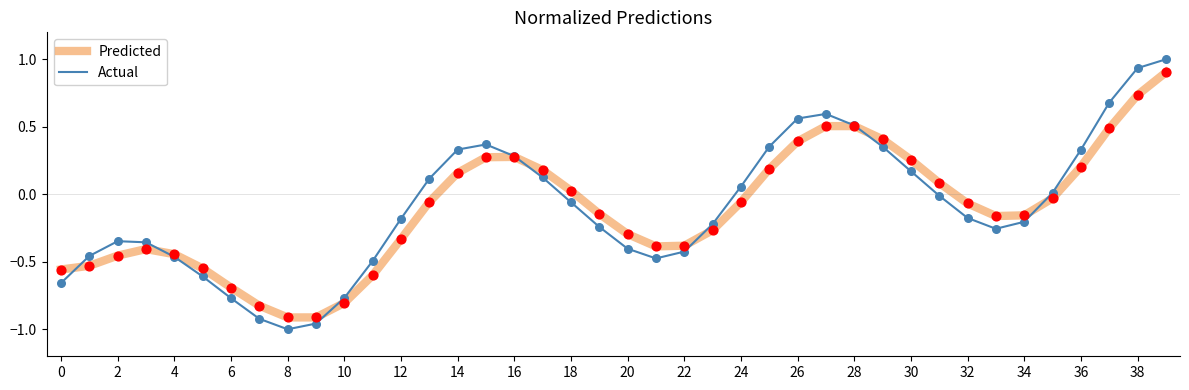

What are all the series names shown in the legend?

Predicted, Actual